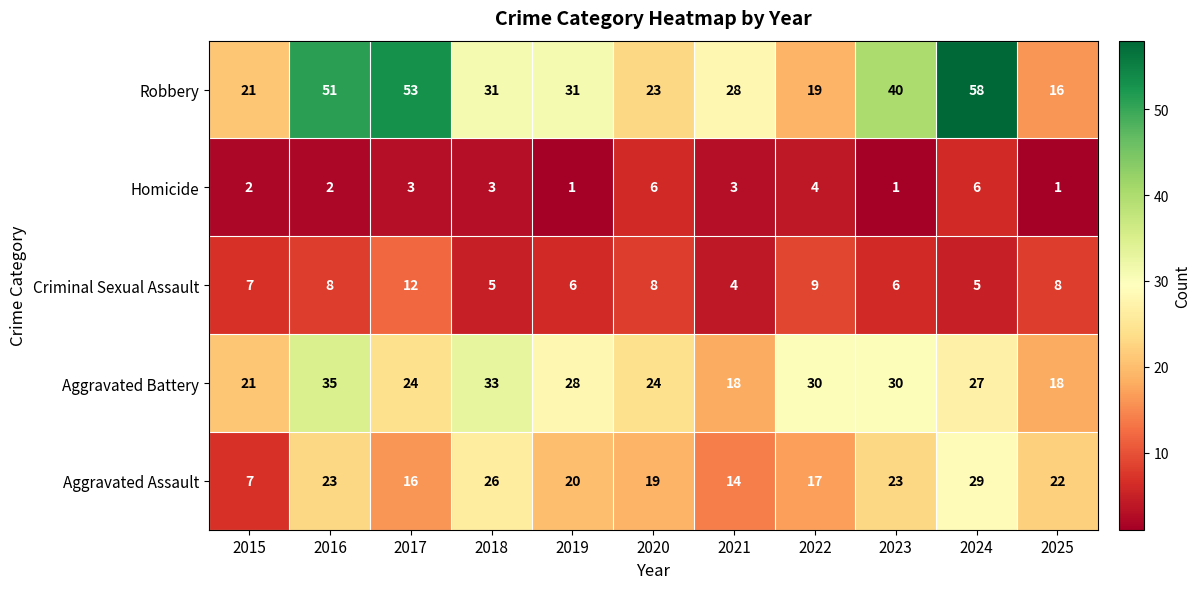

What is the average value of the Homicide series?

3